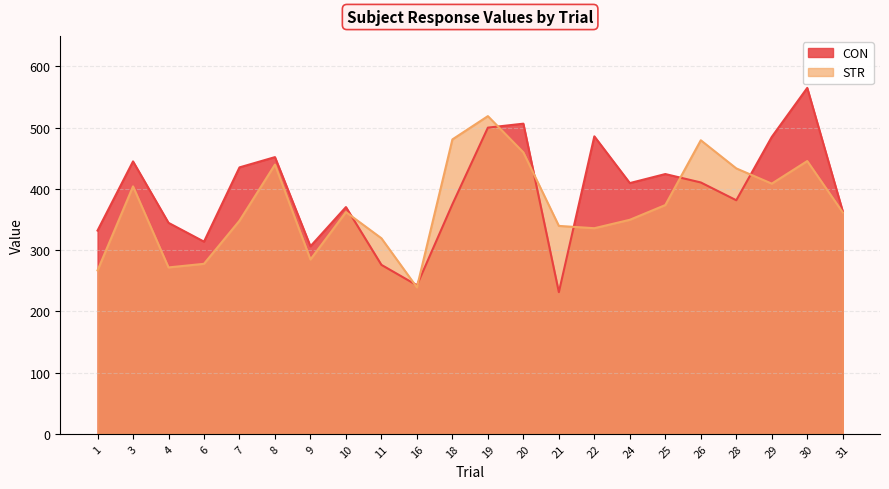

What is the value of the STR point at the 6th from the left?

439.8